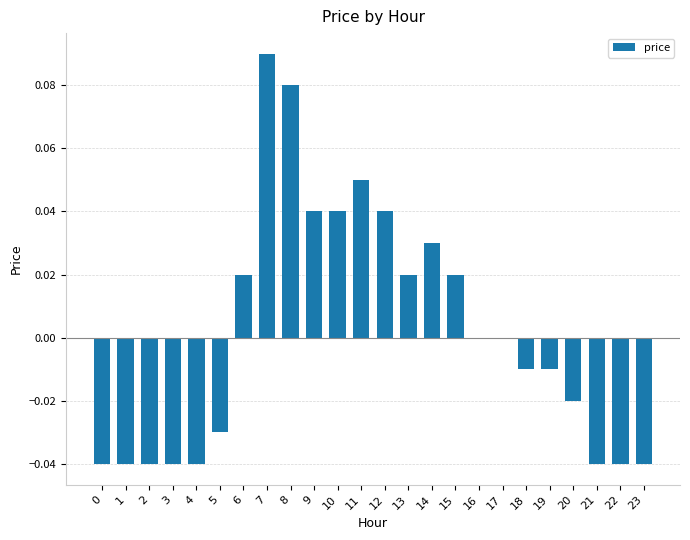

How many data points does each series have?

24